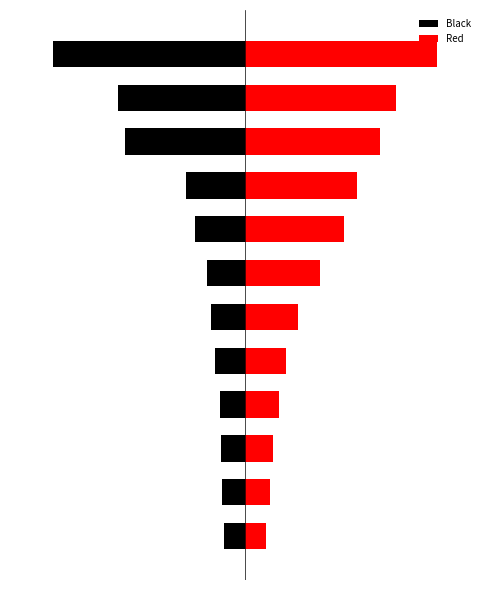

What is the difference between the highest and lowest values at 9?

119.2